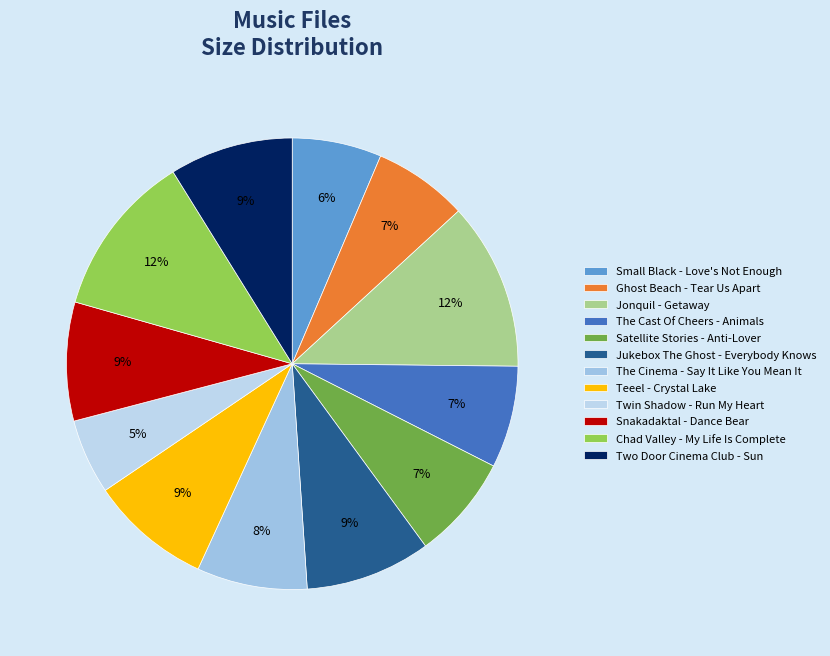

Count the number of slices in the pie.

12